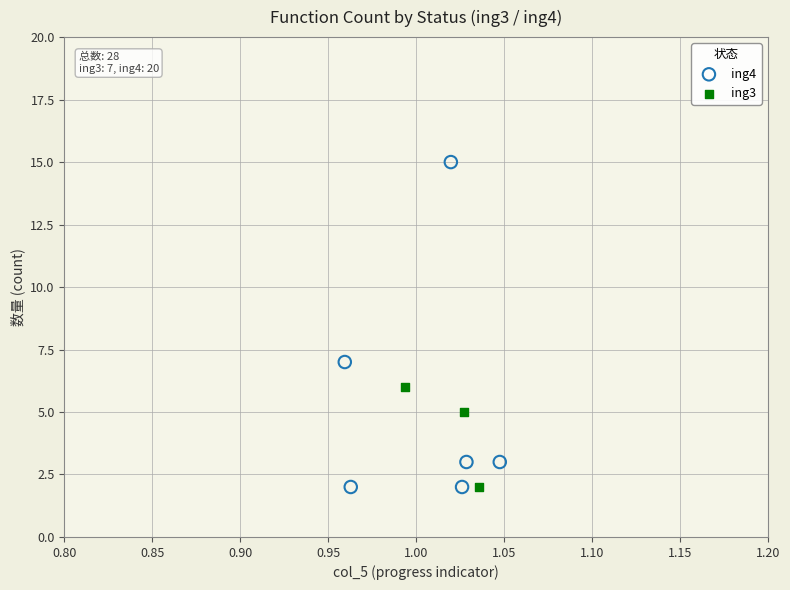

Which series reaches the maximum Y coordinate?

ing4